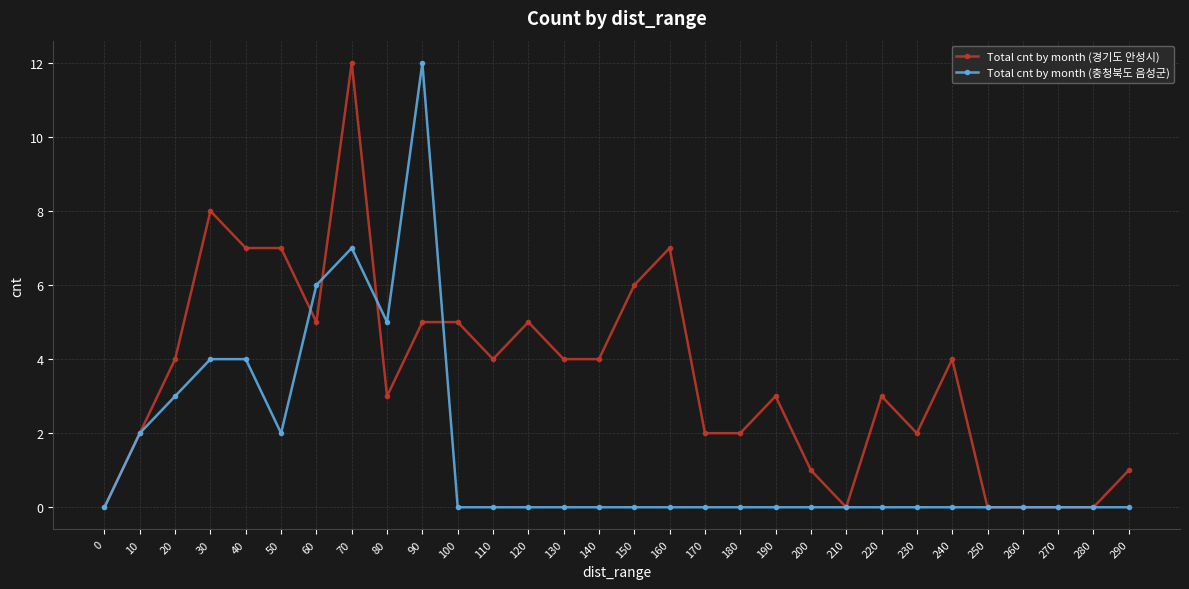

Which series changed the most between 190 and 290?

Total cnt by month (경기도 안성시)